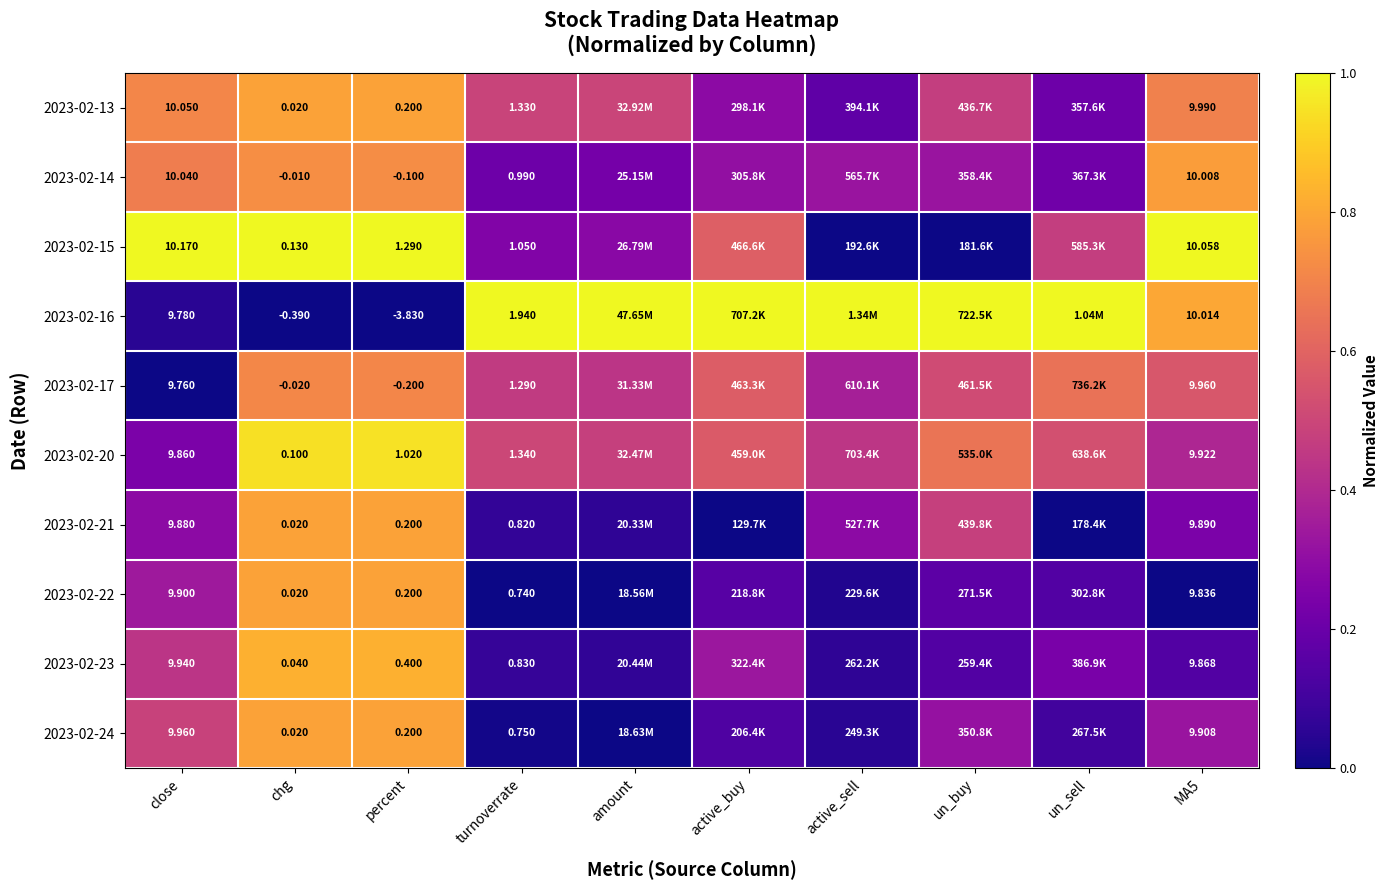

Is the value of 2023-02-23 at percent greater than the value of 2023-02-14 at close?

No